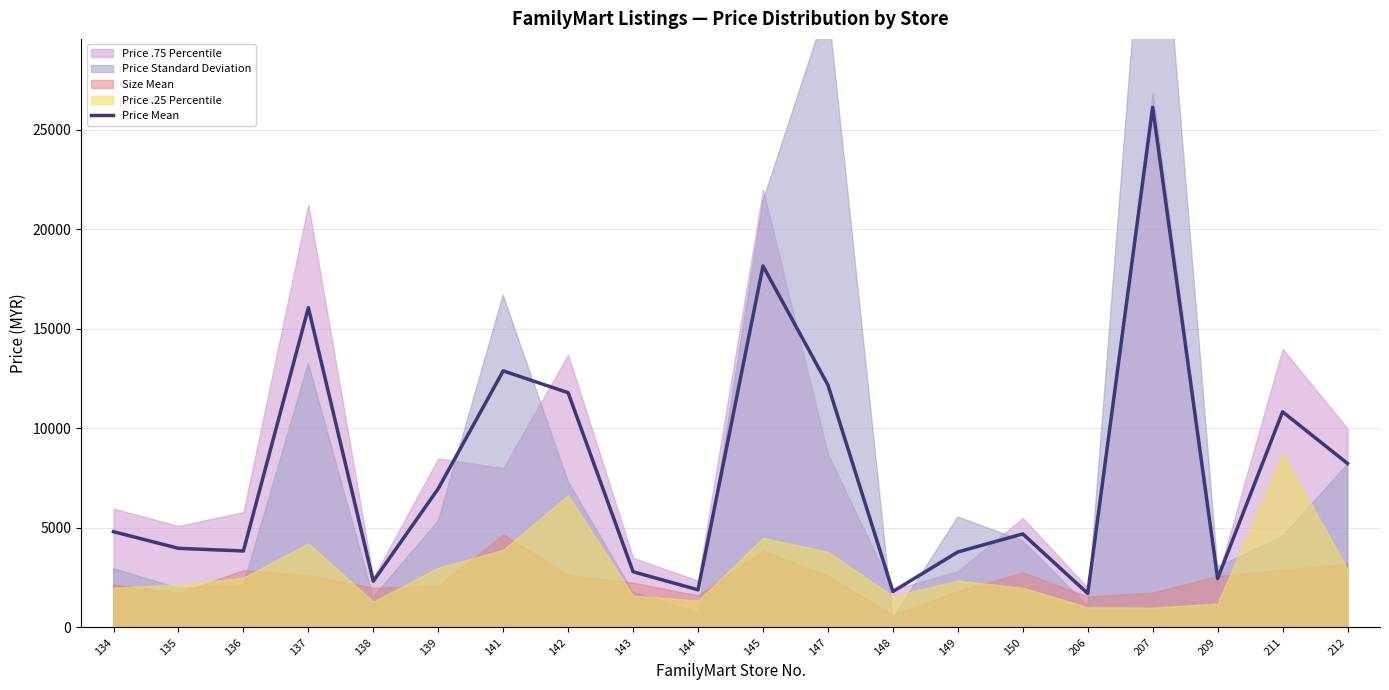

Rank the categories by value from lowest to highest.

206, 148, 144, 138, 209, 143, 149, 136, 135, 150, 134, 139, 212, 211, 142, 147, 141, 137, 145, 207